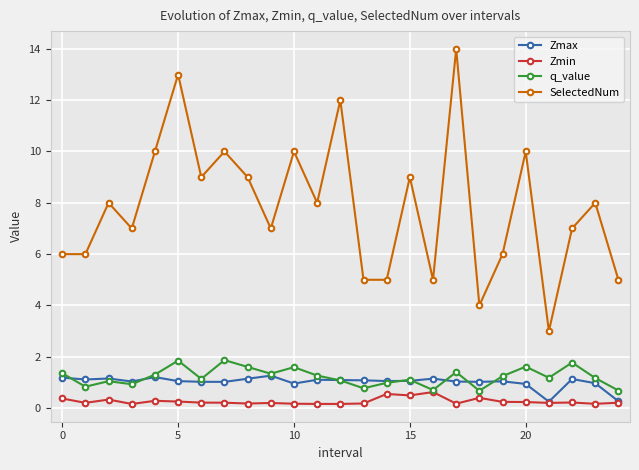

What is the sum of all SelectedNum values?

196.0